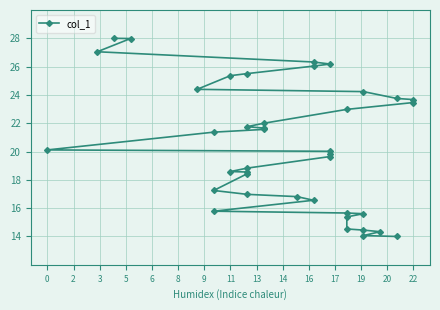

What is the minimum value shown in the chart?

14.0